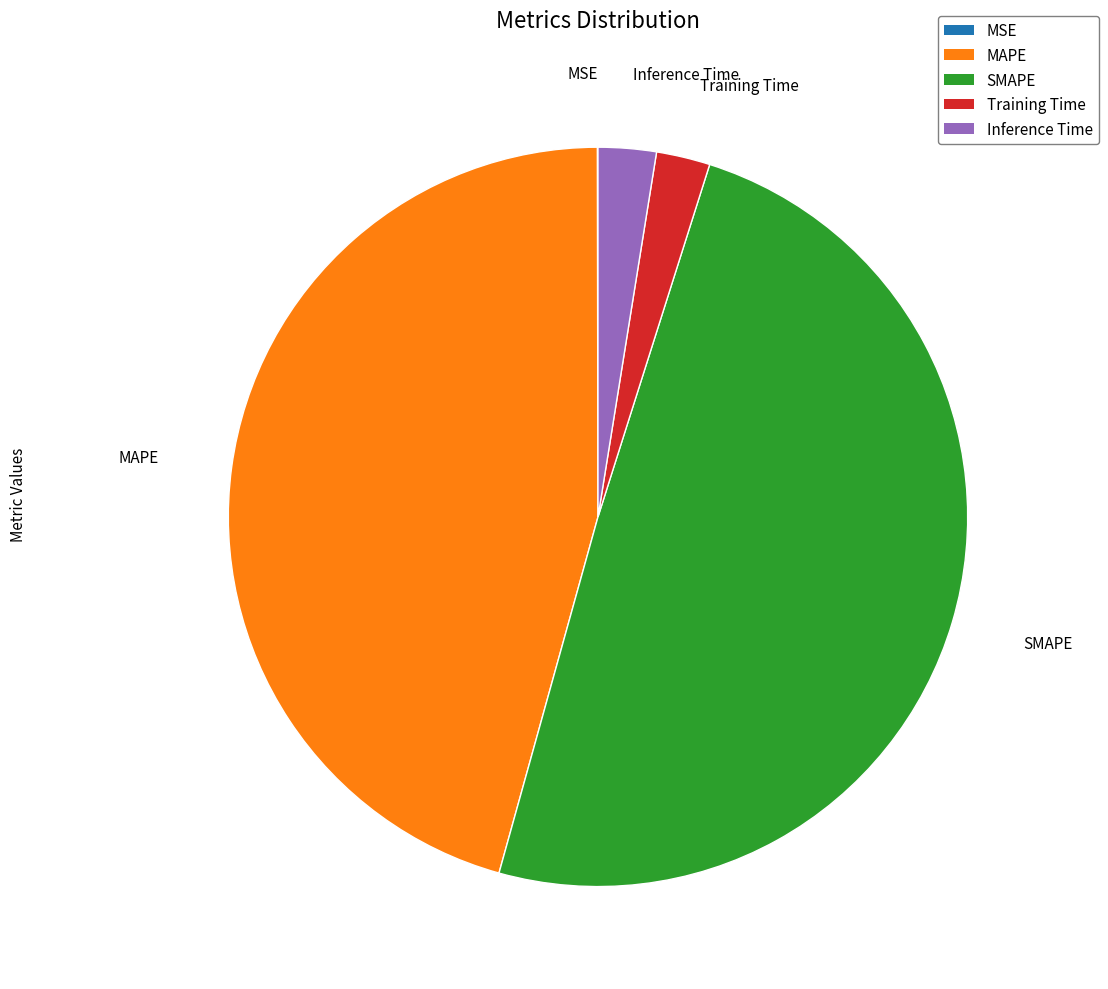

Is it true that Inference Time is 3% of the pie?

True